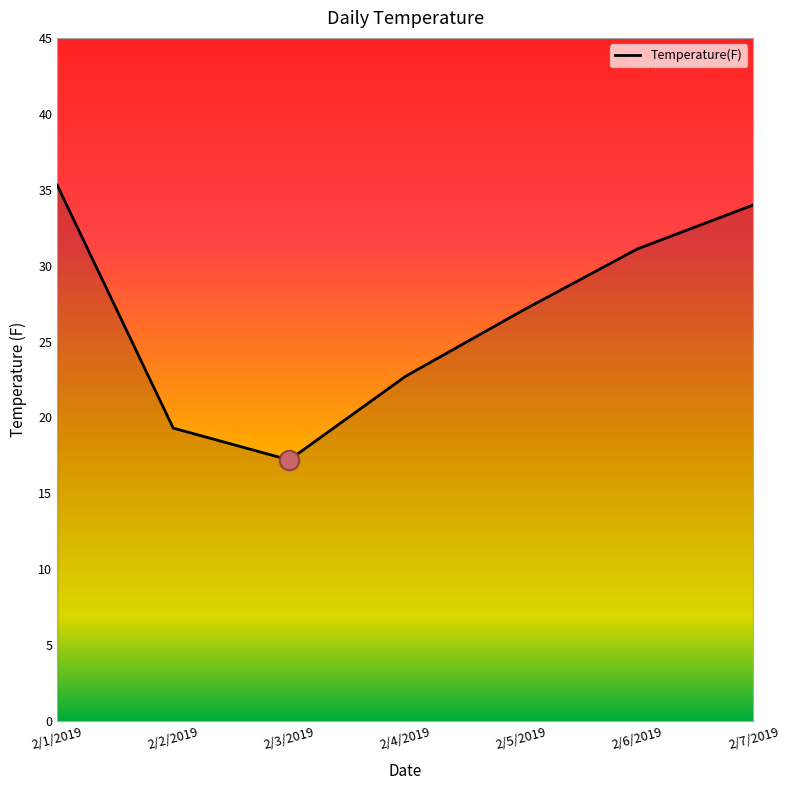

What is the difference between the second highest and minimum values?

16.8